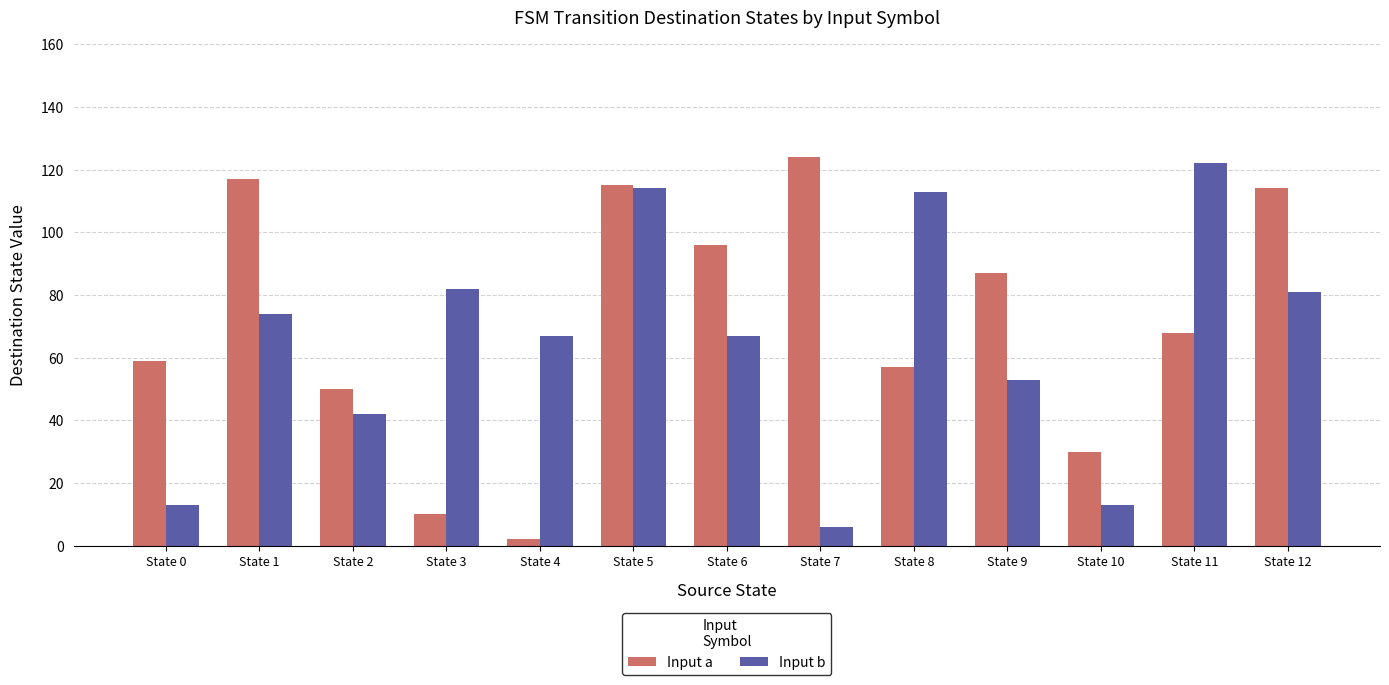

Rank the series at State 7 from highest to lowest value.

Input a, Input b